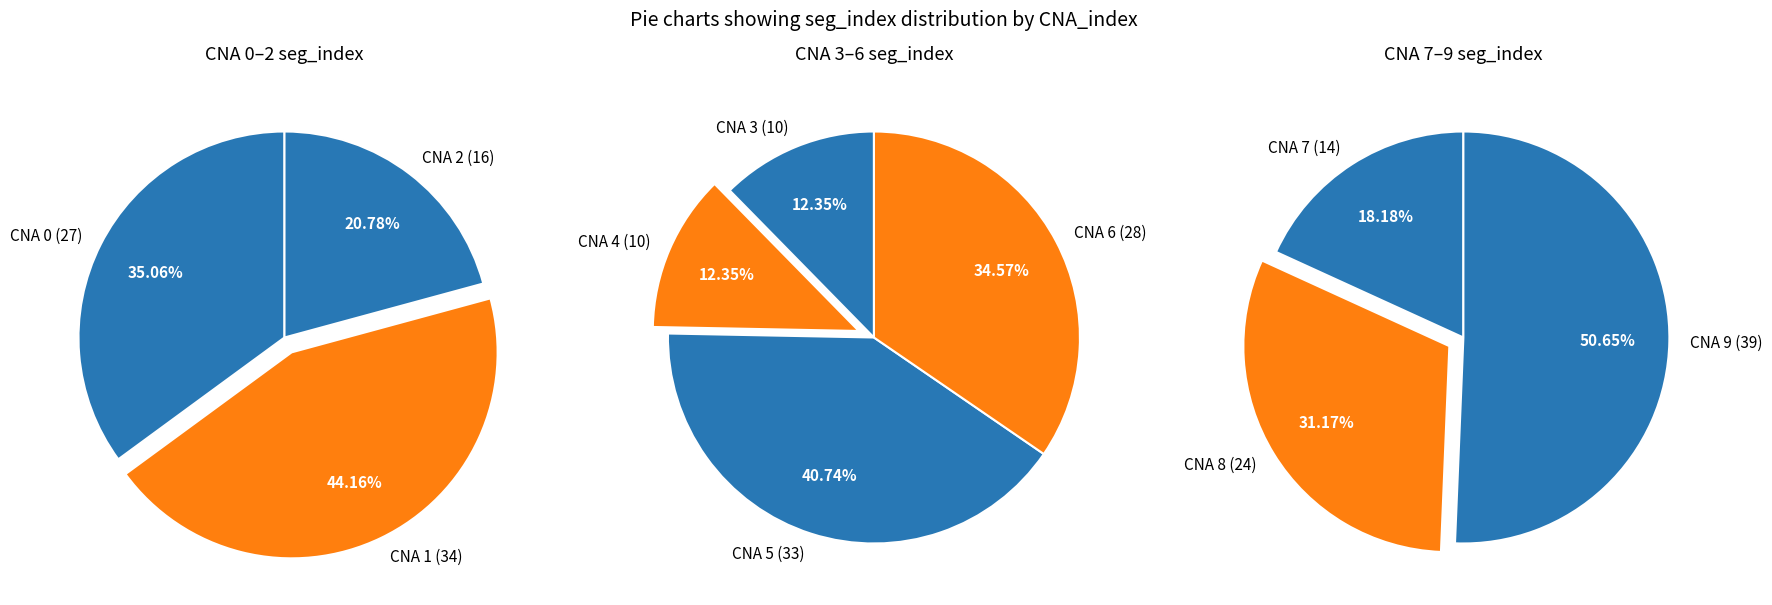

Count the number of slices in the pie.

10